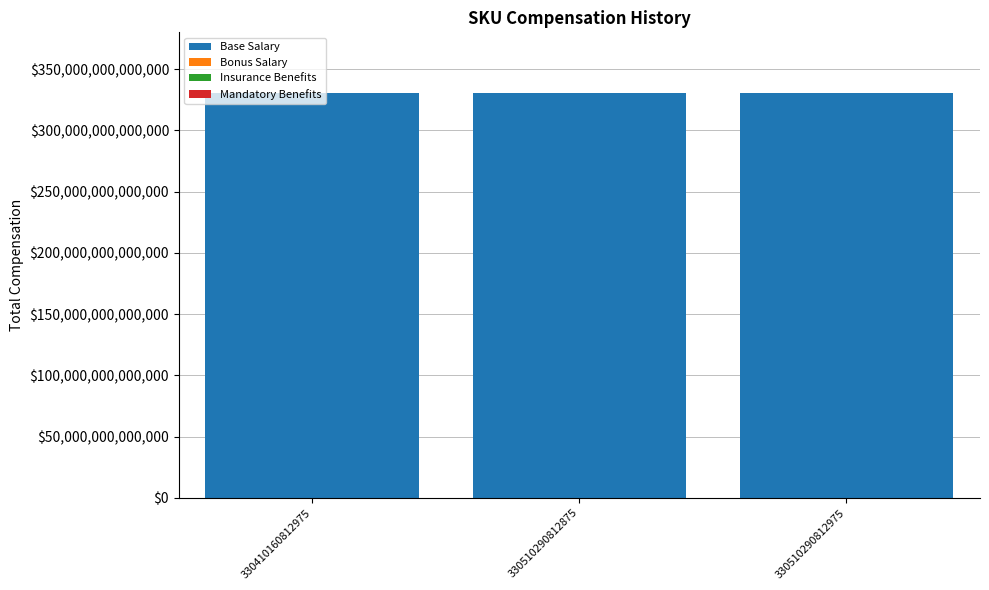

Is it true that Base Salary equals 330510290812975 at 330510290812975?

True